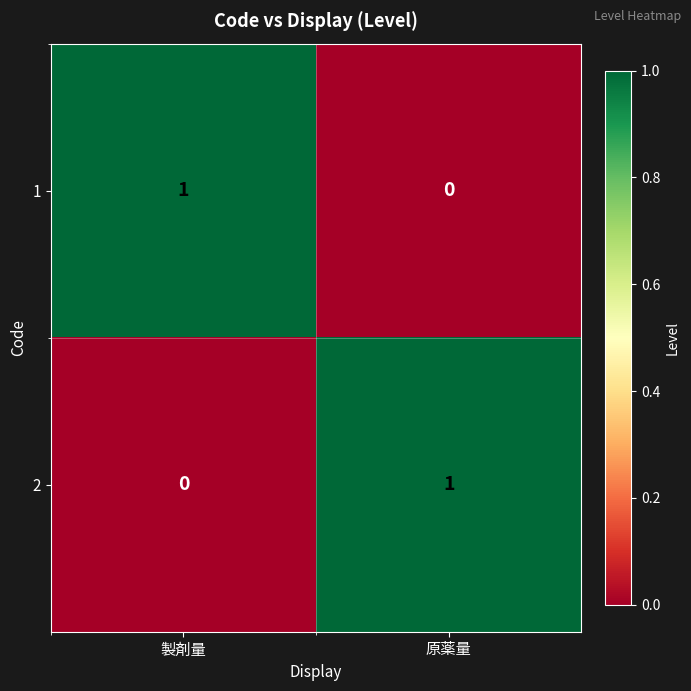

The 1 series shows 0 at 原薬量. True or false?

True